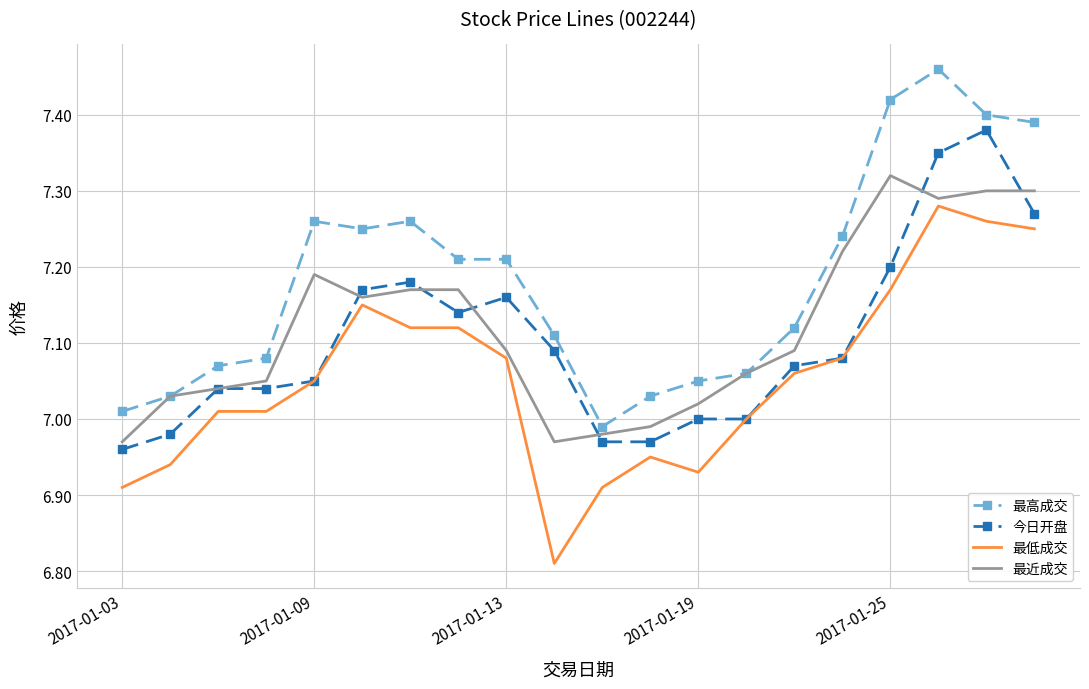

True or false: 今日开盘 and 最高成交 intersect in this chart.

False